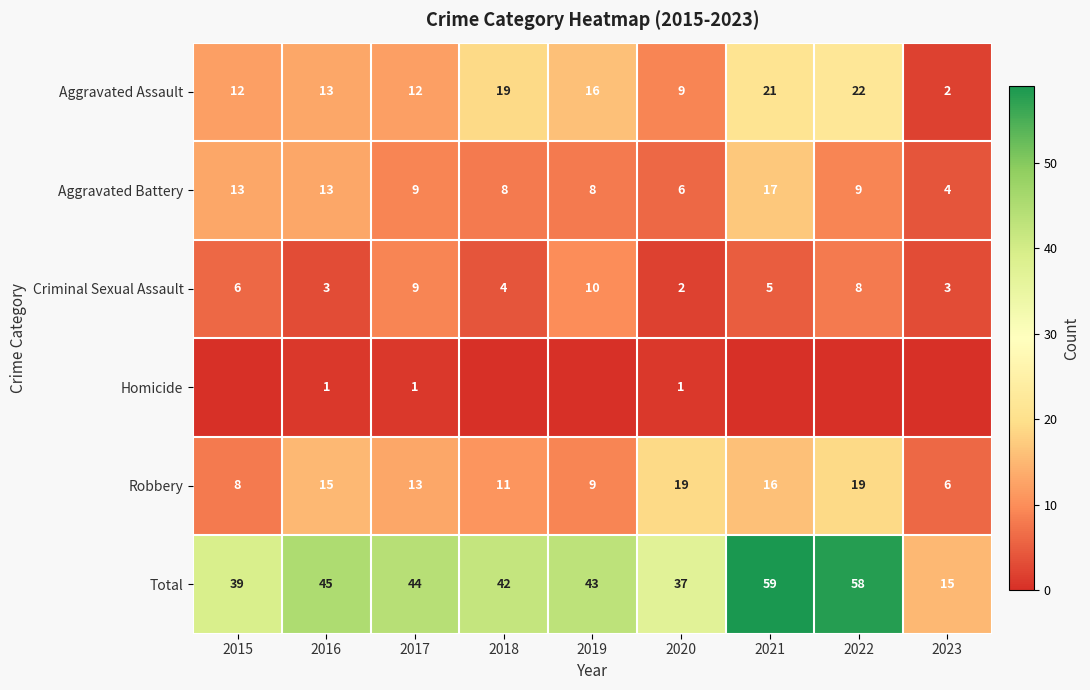

What is the highest value of the Robbery series?

19